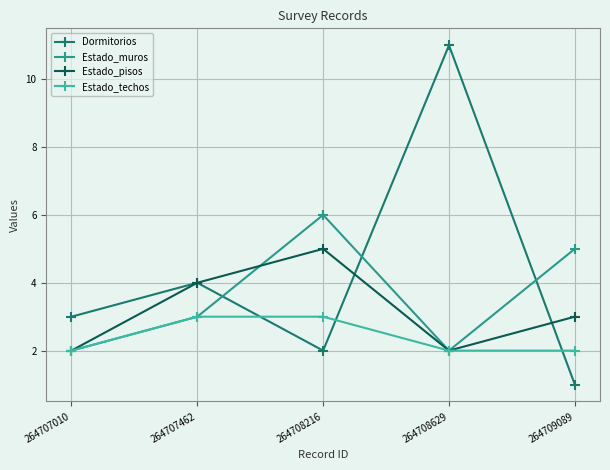

Read the Estado_techos value at 264707010.

2